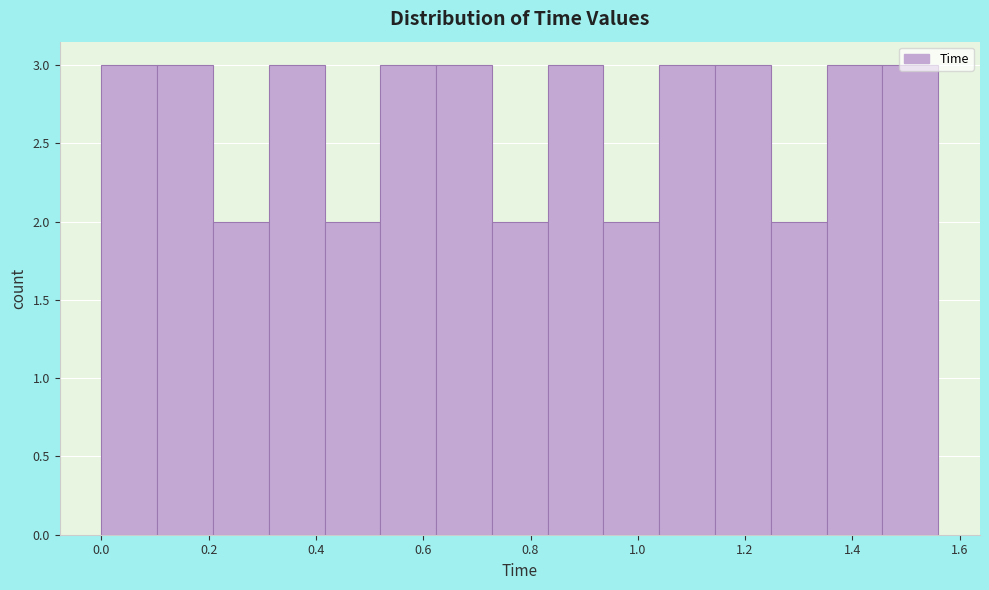

Reading left to right, list every bar in this chart as the range it spans on the x-axis followed by its height. Neither the bar edges nor the heights are printed on the chart, so give them approximately, as read against the axes.

0.000 to 0.104: 3
0.104 to 0.208: 3
0.208 to 0.312: 2
0.312 to 0.416: 3
0.416 to 0.520: 2
0.520 to 0.624: 3
0.624 to 0.728: 3
0.728 to 0.832: 2
0.832 to 0.936: 3
0.936 to 1.040: 2
1.040 to 1.144: 3
1.144 to 1.248: 3
1.248 to 1.352: 2
1.352 to 1.456: 3
1.456 to 1.560: 3